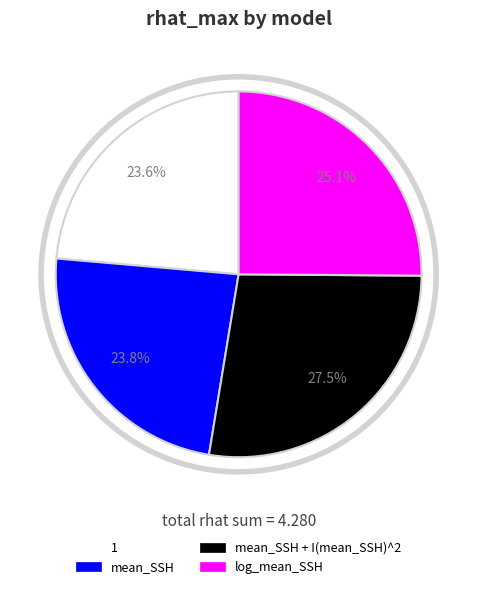

Does any single category account for the majority?

No